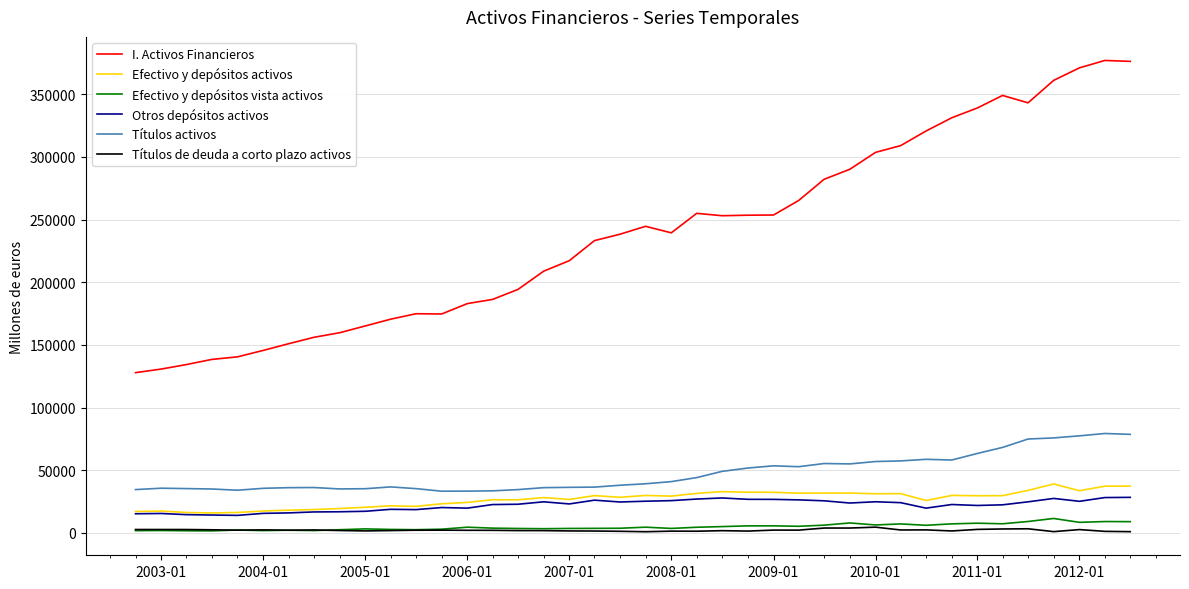

True or false: Otros depósitos activos and Títulos activos intersect in this chart.

False